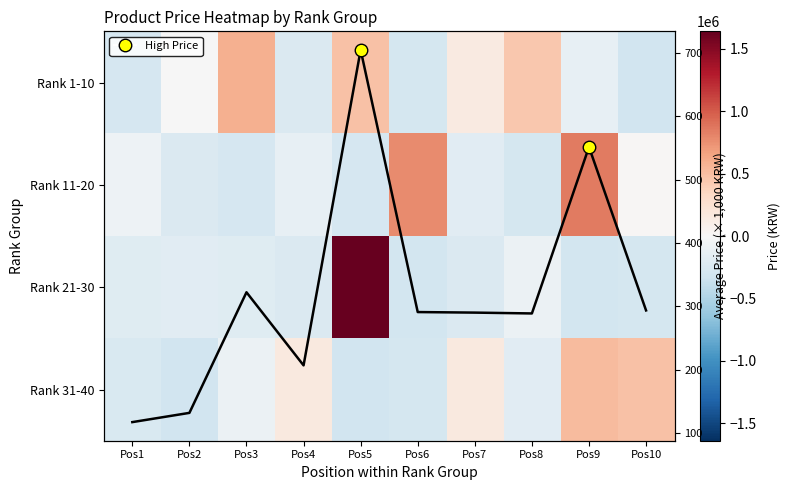

Which category has the lowest value in the Rank 1-10 series?

Pos10